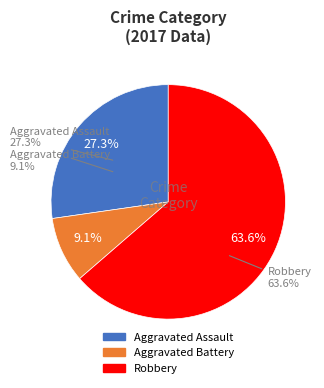

To the nearest percent, what percentage of the pie is Robbery?

64%